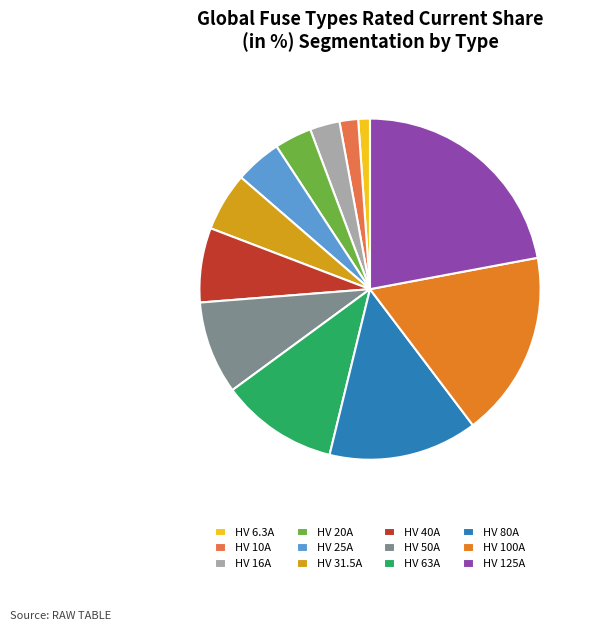

Does HV 100A account for over 50% of the chart?

No